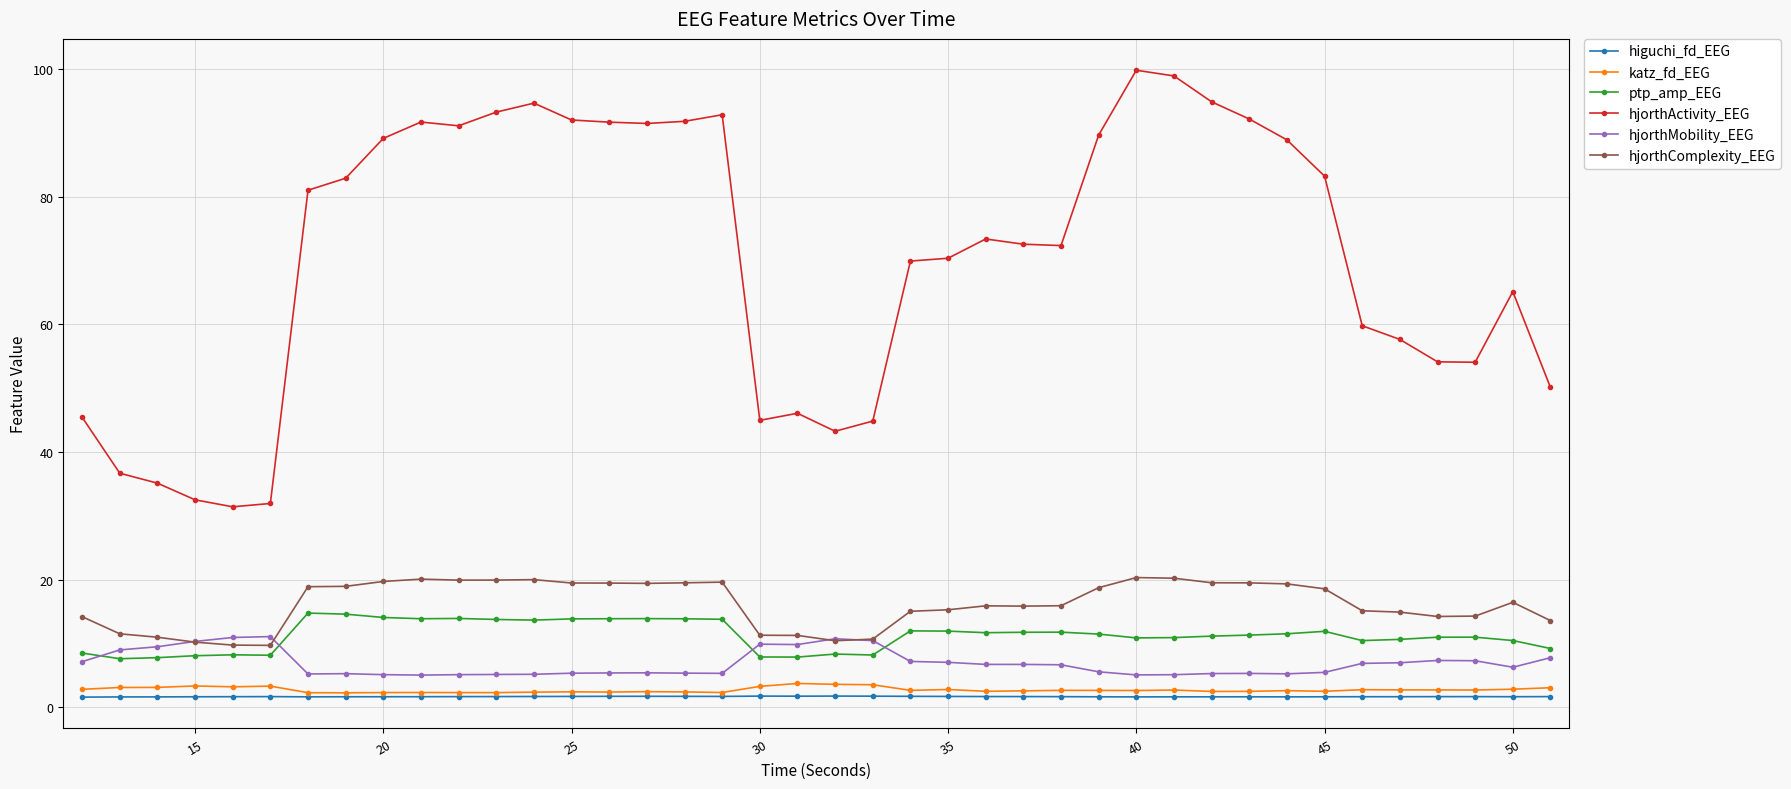

At how many categories does at least one series exceed 14?

40